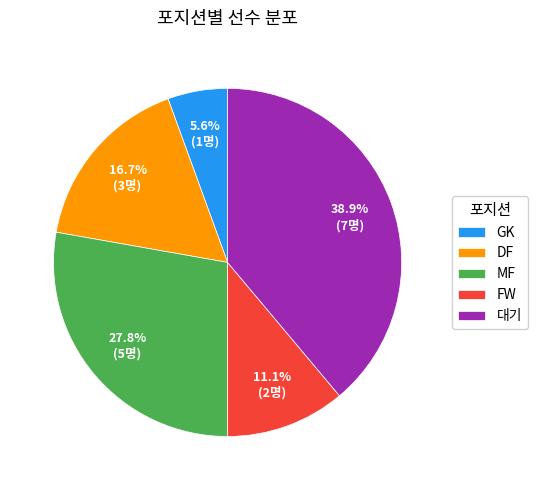

Does MF account for over 50% of the chart?

No